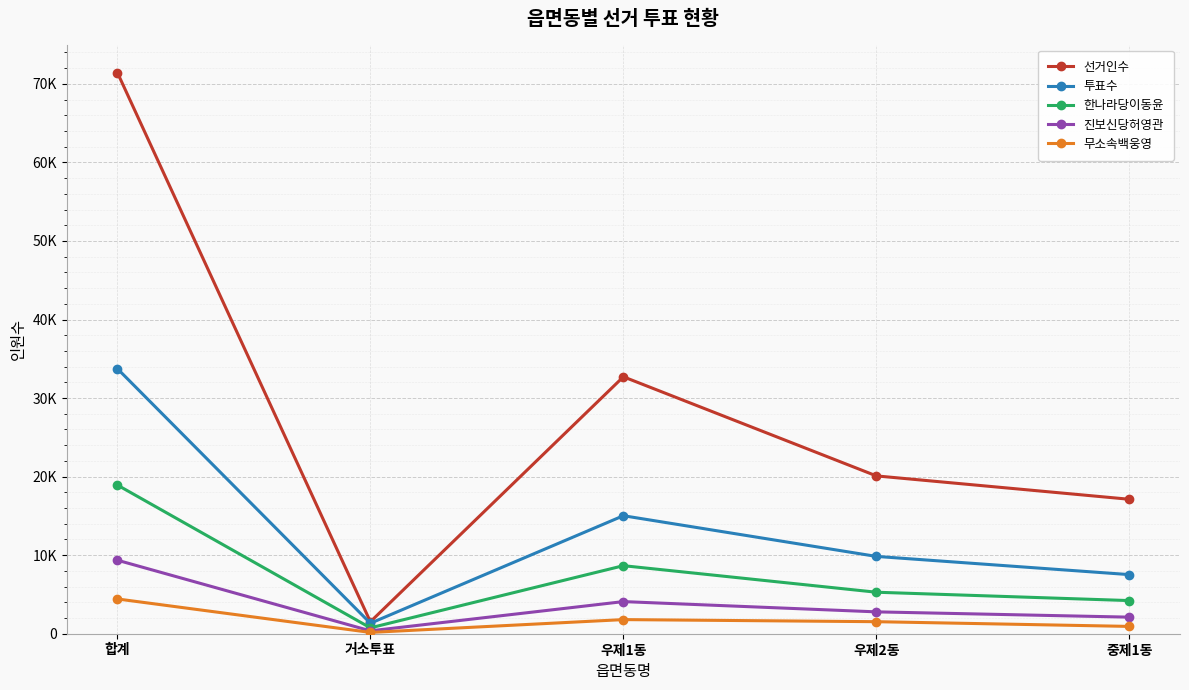

Which series has the largest total across all categories?

선거인수